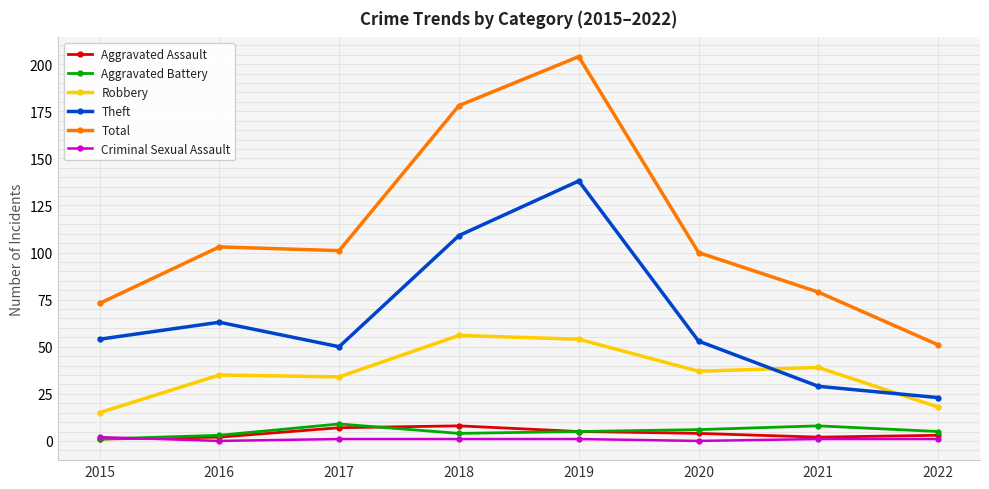

Is the value of Criminal Sexual Assault at 2019 greater than the value of Theft at 2022?

No